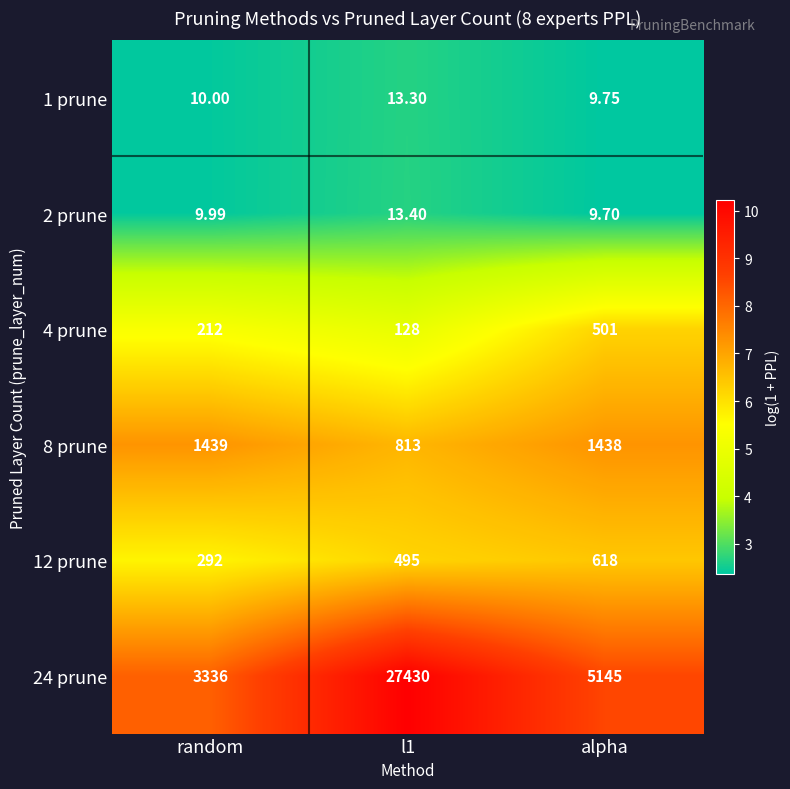

Which category has the lowest value in the 24 prune series?

random